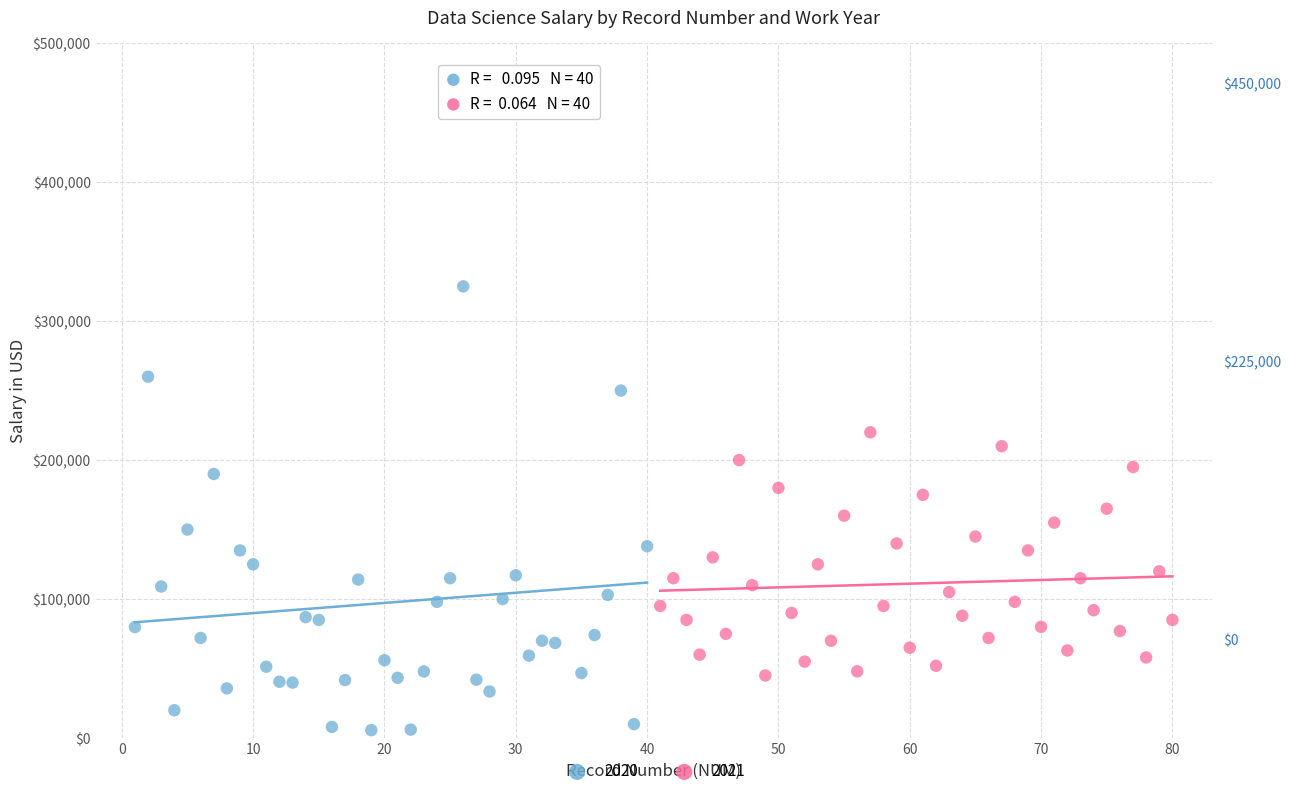

Which series has the largest Y range (max minus min)?

2020